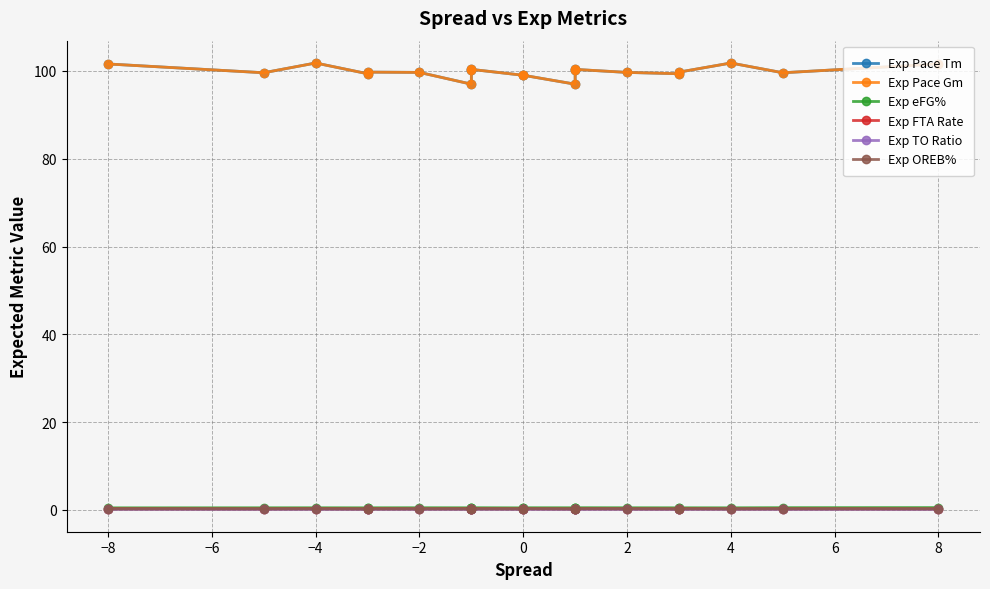

At −4, list the series in order from smallest to largest.

Exp TO Ratio, Exp OREB%, Exp FTA Rate, Exp eFG%, Exp Pace Gm, Exp Pace Tm